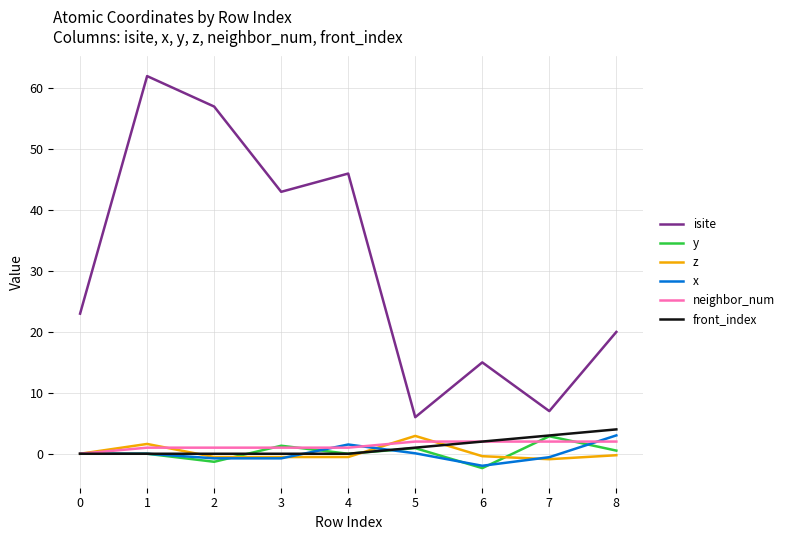

What is the smallest value displayed?

-2.4